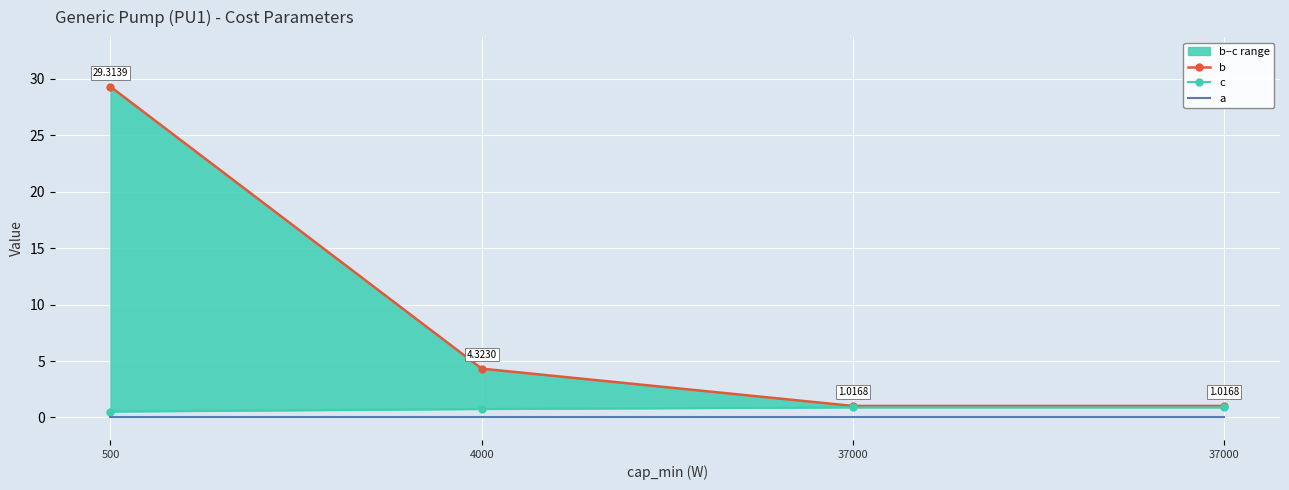

Count the c values in the range 0 to 1.

4